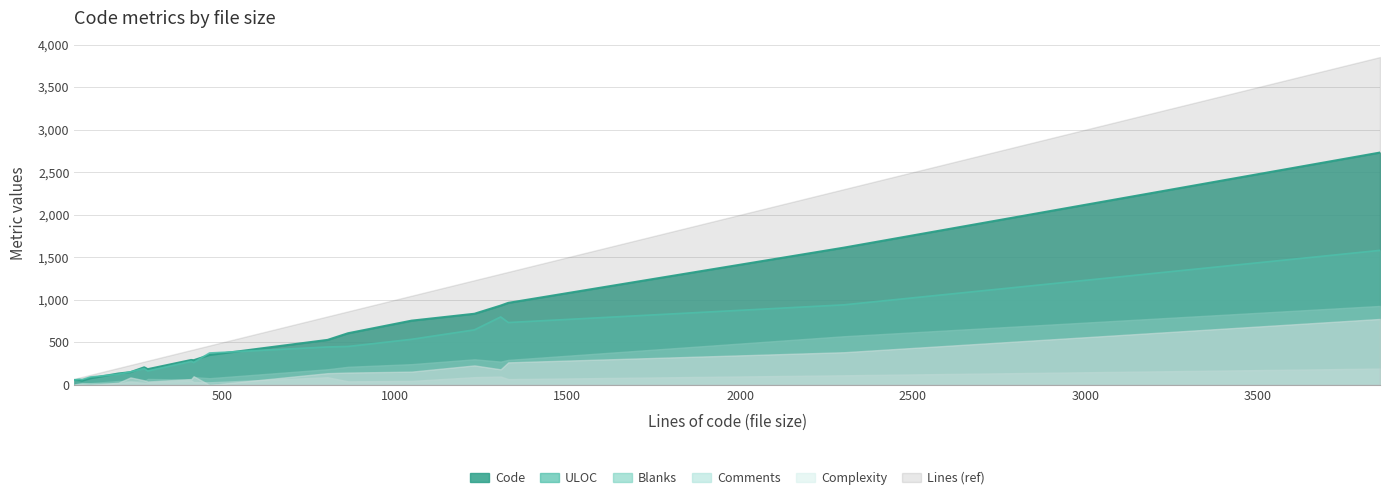

What position from the right is 9?

10